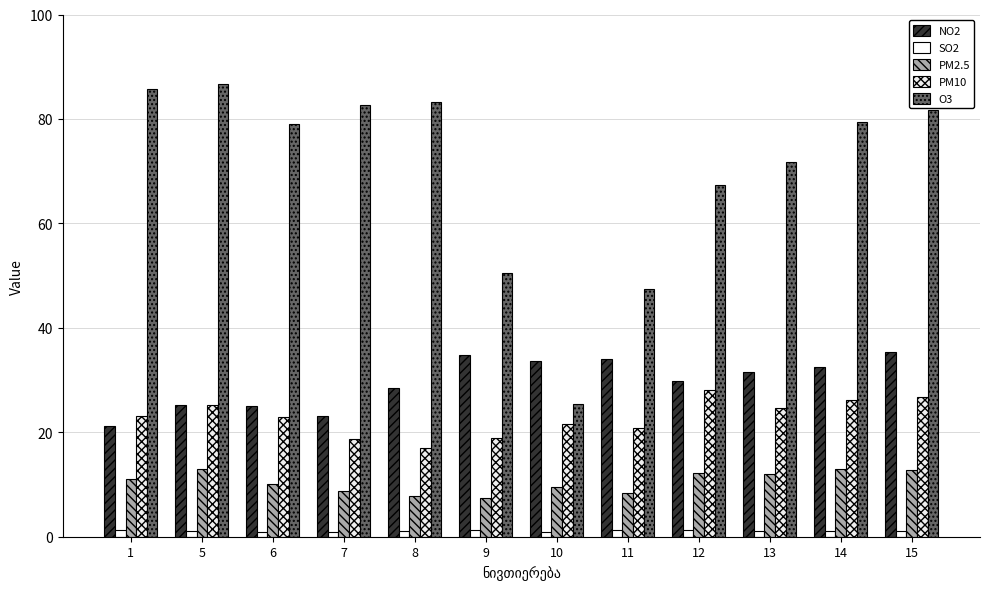

What is the average value of the PM10 series?

22.8